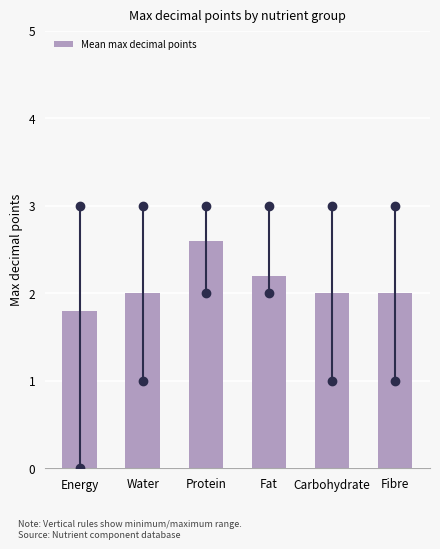

Reading left to right, list all the values displayed in this chart.

1.8	2.0	2.6	2.2	2.0	2.0